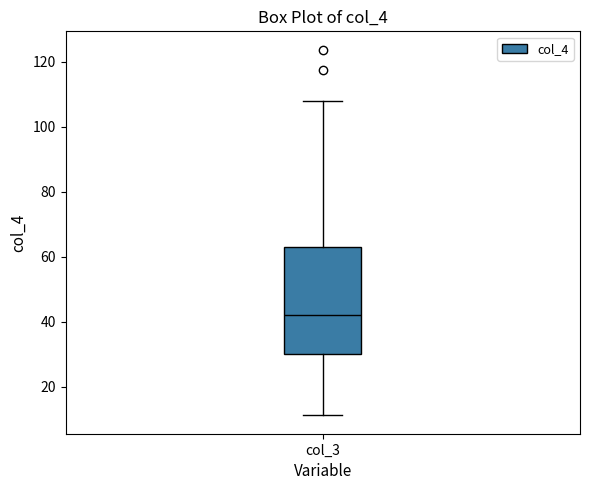

Where is the upper edge of the box for col_3 on the y-axis? The values are not printed on the chart, so give them approximately, as read against the axis.

64